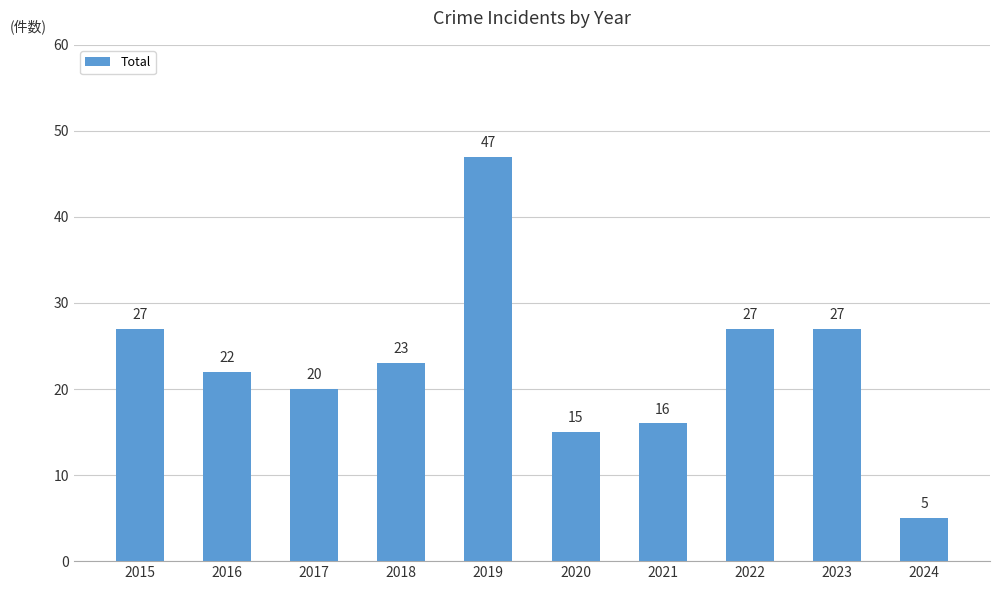

Approximately how many times larger is the value at 2019 compared to 2022?

1.7